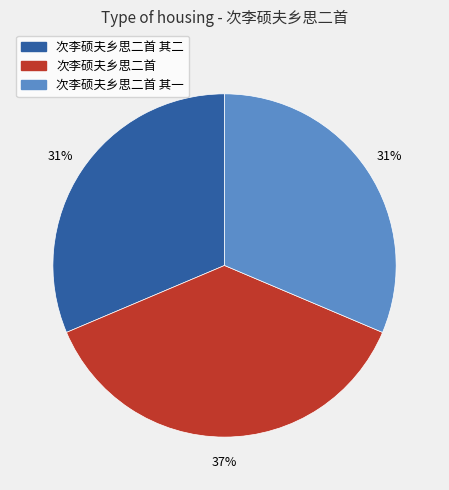

Is there any slice that represents more than half of the pie?

No